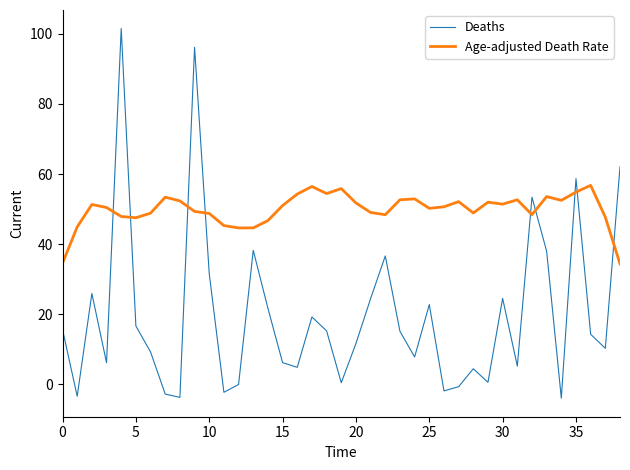

What is the difference between the maximum and second lowest values in the Age-adjusted Death Rate series?

22.2